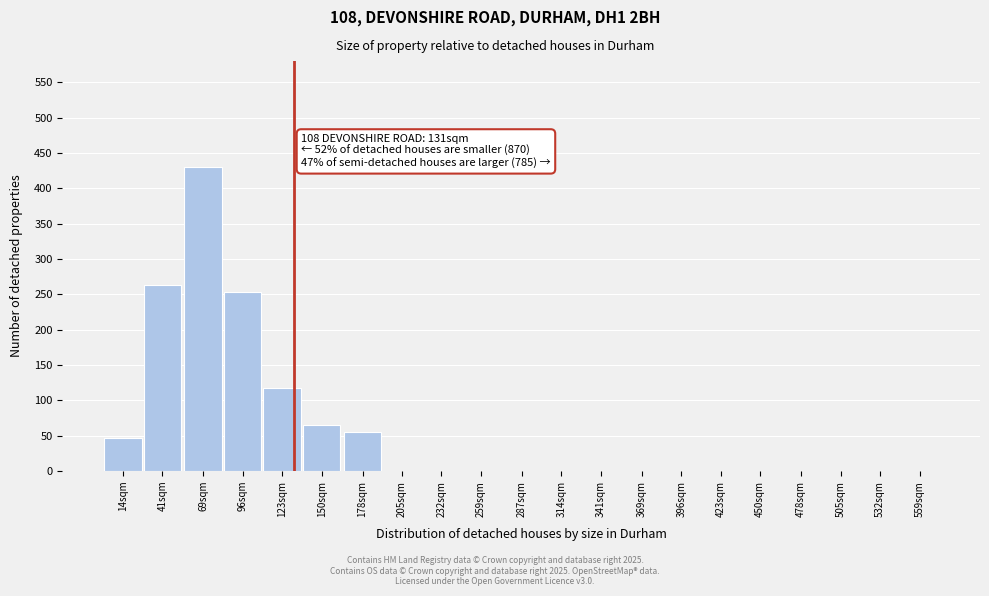

Reading right to left, transcribe all the data shown in this chart.

559sqm=0	532sqm=0	505sqm=0	478sqm=0	450sqm=0	423sqm=0	396sqm=0	369sqm=0	341sqm=0	314sqm=0	287sqm=0	259sqm=0	232sqm=0	205sqm=0	178sqm=55	150sqm=65	123sqm=118	96sqm=253	69sqm=430	41sqm=263	14sqm=47